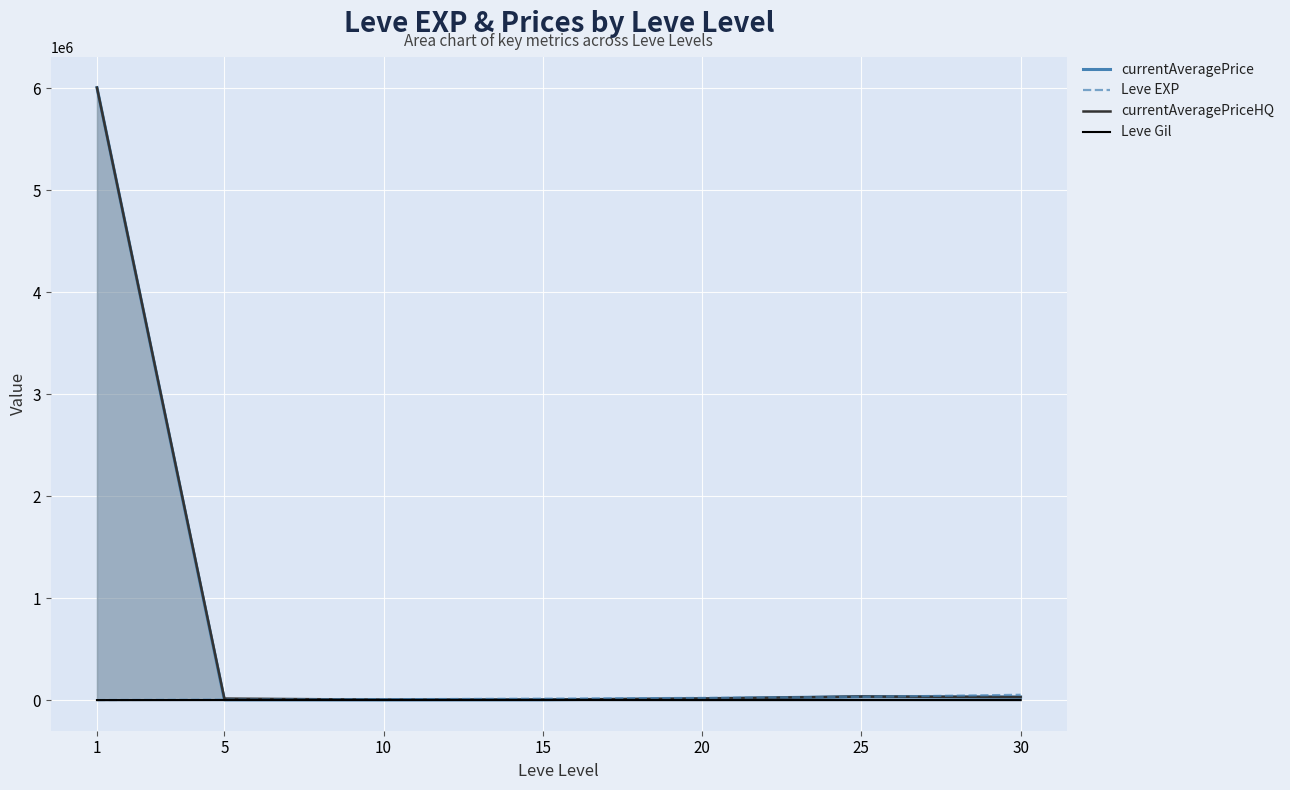

What is the difference between the maximum and minimum values in the Leve EXP series?

51590